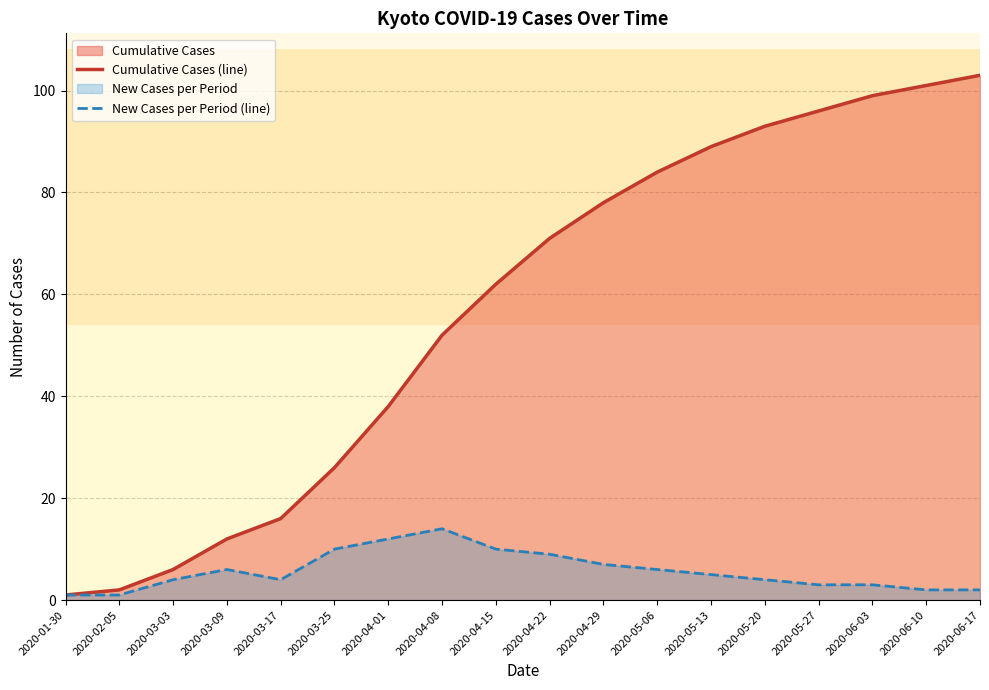

Reading left to right, what are all the values shown in this chart?

Cumulative Cases (line): 2020-01-30=1	2020-02-05=2	2020-03-03=6	2020-03-09=12	2020-03-17=16	2020-03-25=26	2020-04-01=38	2020-04-08=52	2020-04-15=62	2020-04-22=71	2020-04-29=78	2020-05-06=84	2020-05-13=89	2020-05-20=93	2020-05-27=96	2020-06-03=99	2020-06-10=101	2020-06-17=103
New Cases per Period (line): 2020-01-30=1	2020-02-05=1	2020-03-03=4	2020-03-09=6	2020-03-17=4	2020-03-25=10	2020-04-01=12	2020-04-08=14	2020-04-15=10	2020-04-22=9	2020-04-29=7	2020-05-06=6	2020-05-13=5	2020-05-20=4	2020-05-27=3	2020-06-03=3	2020-06-10=2	2020-06-17=2